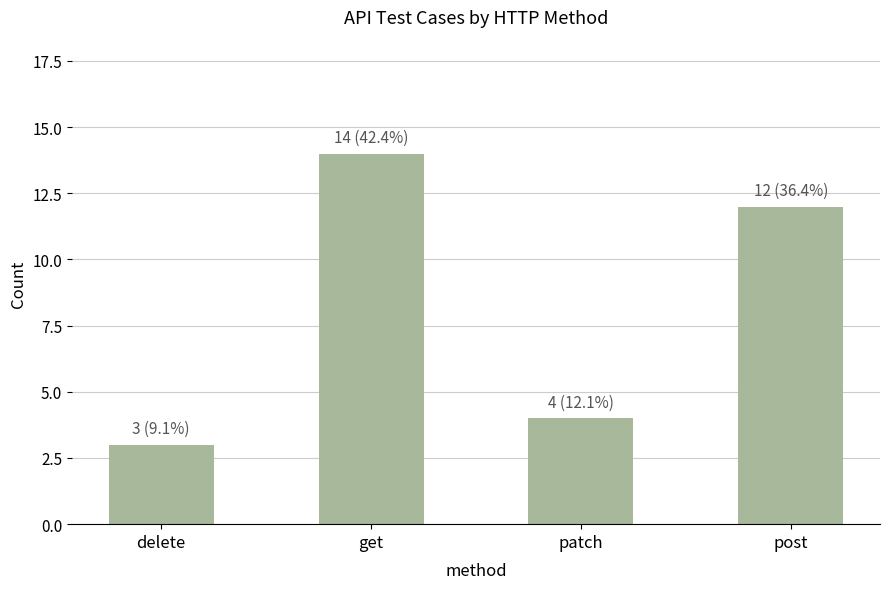

Are the bars grouped side by side (vs. stacked)?

No